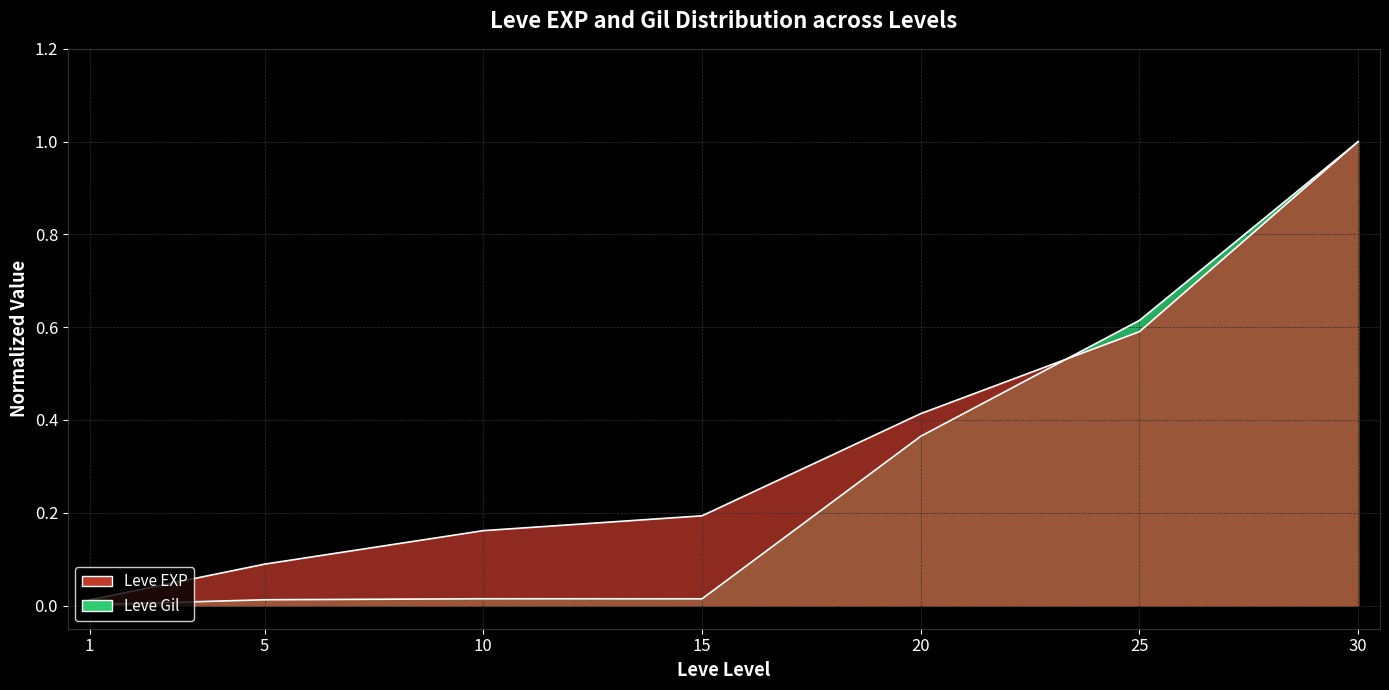

Which series has the largest range (max minus min)?

Leve Gil